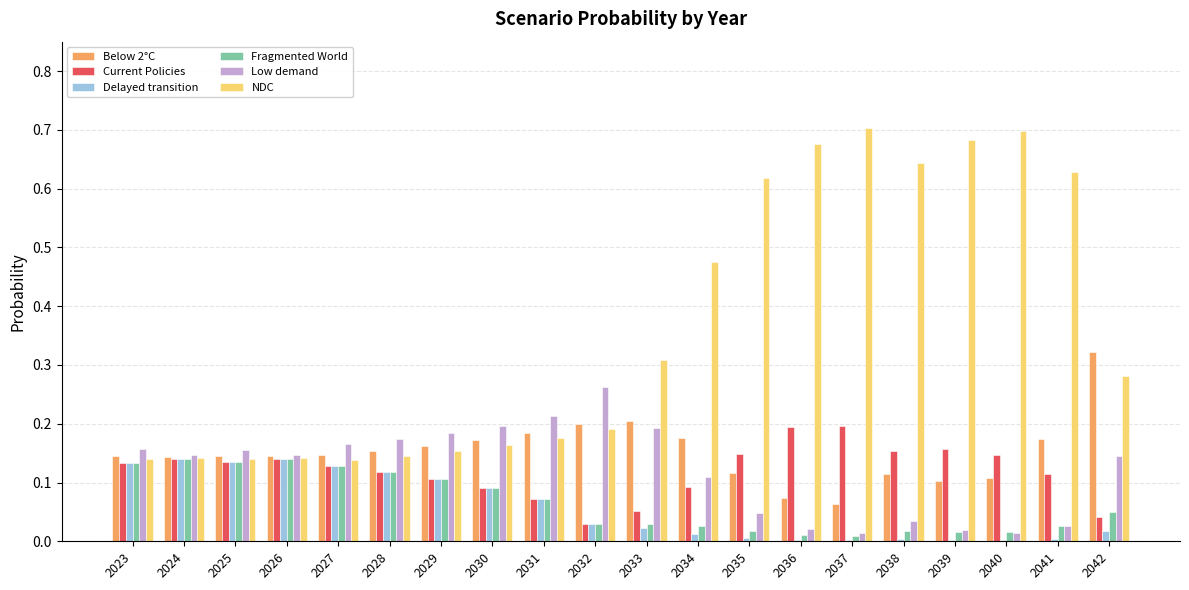

Which series has the largest total across all categories?

NDC